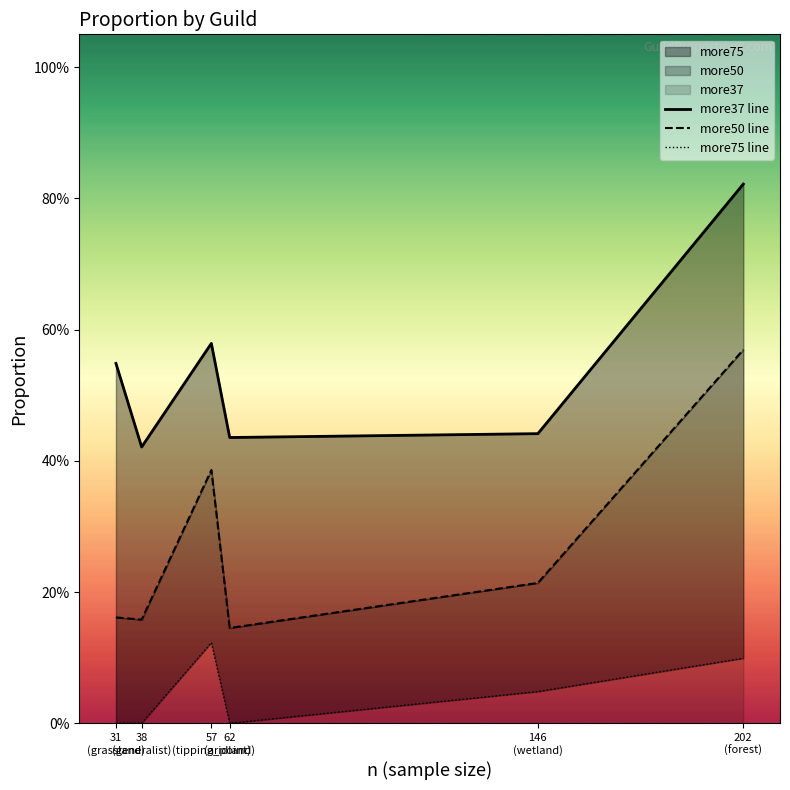

What is the maximum value for more75 line?

0.1